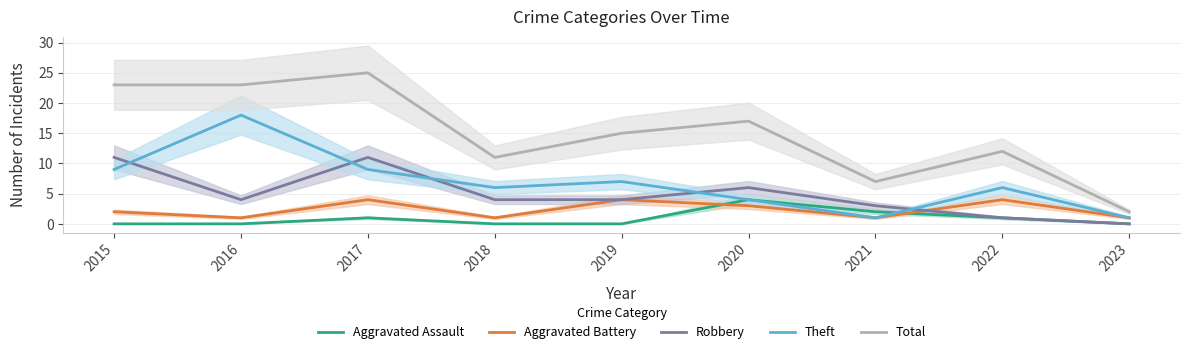

Reading left to right, extract all data points from this chart.

Aggravated Assault: 0	0	1	0	0	4	2	1	0
Aggravated Battery: 2	1	4	1	4	3	1	4	1
Robbery: 11	4	11	4	4	6	3	1	0
Theft: 9	18	9	6	7	4	1	6	1
Total: 23	23	25	11	15	17	7	12	2